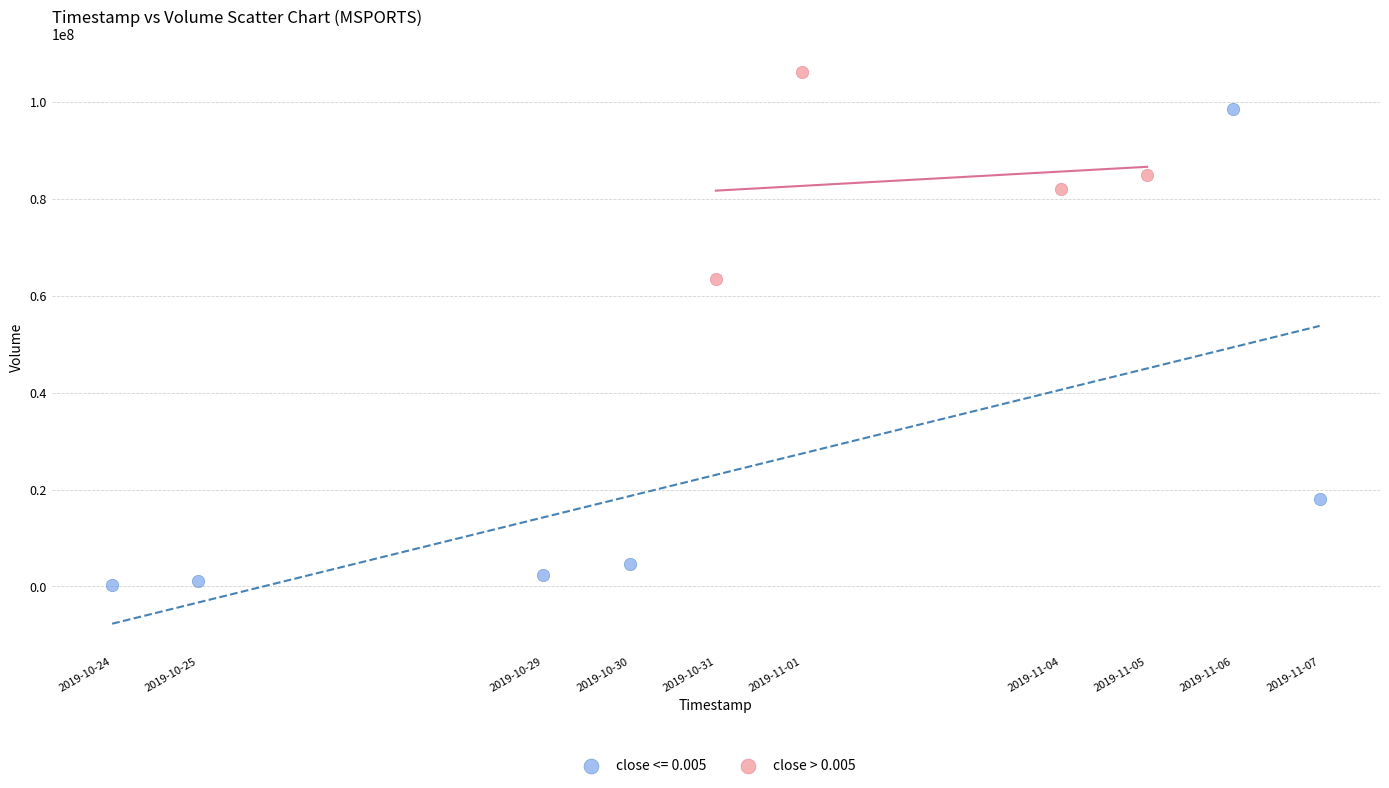

Which series contains the lowest Y value?

close <= 0.005